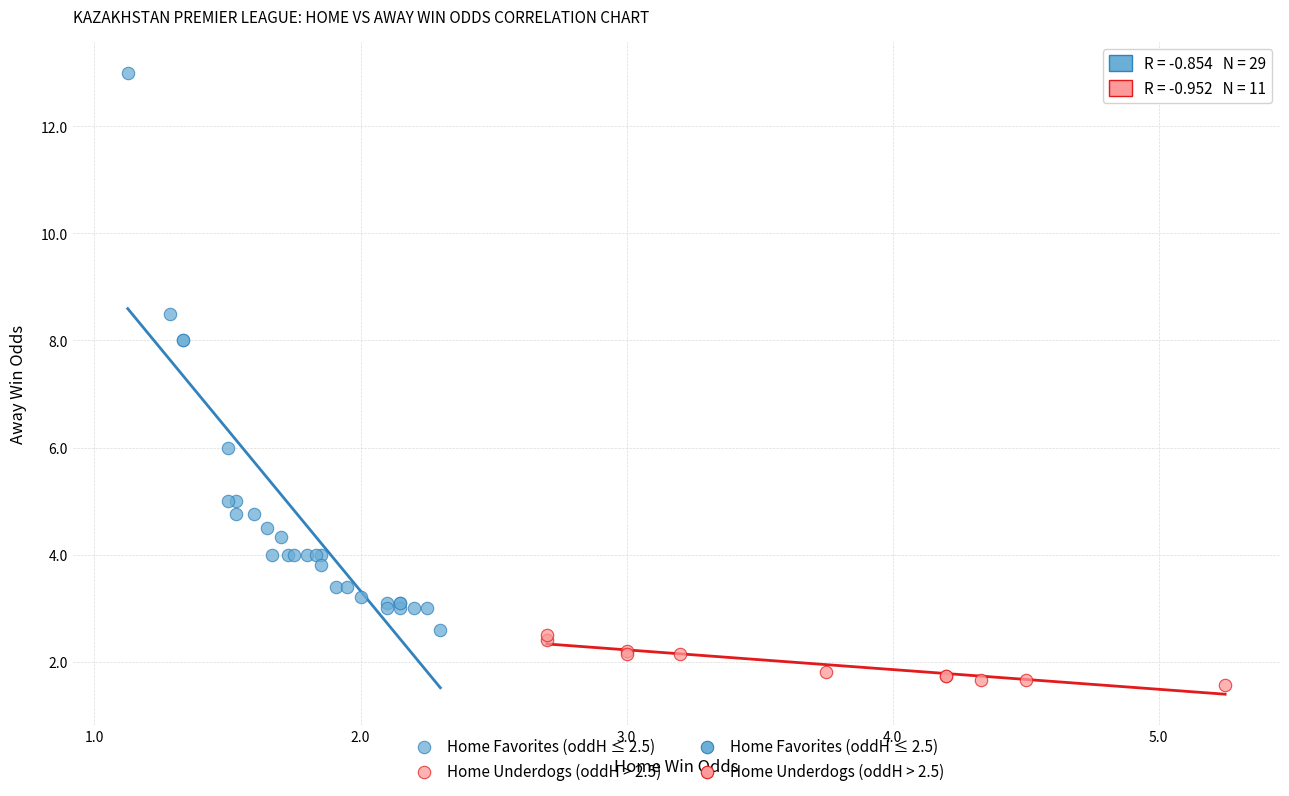

Which series has the largest Y range (max minus min)?

Home Favorites (oddH ≤ 2.5)